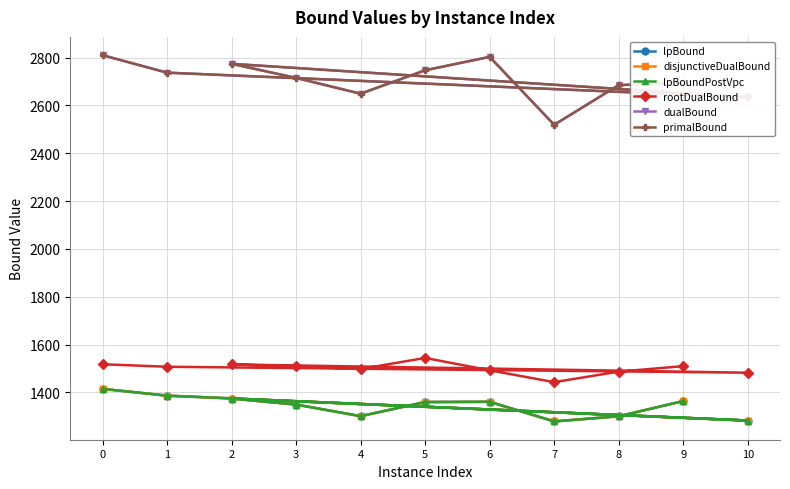

Reading left to right, extract all data points from this chart.

lpBound: 0=1415.0	1=1386.7	10=1282.7	2=1374.6	3=1349.5	4=1301.0	5=1360.0	6=1361.0	7=1279.0	8=1300.5	9=1364.1
disjunctiveDualBound: 0=1415.0	1=1386.7	10=1282.7	2=1374.6	3=1349.5	4=1301.0	5=1360.0	6=1361.0	7=1279.0	8=1300.5	9=1364.1
lpBoundPostVpc: 0=1415.0	1=1386.7	10=1282.7	2=1374.6	3=1349.5	4=1301.0	5=1360.0	6=1361.0	7=1279.0	8=1300.5	9=1364.1
rootDualBound: 0=1518.0	1=1507.5	10=1482.6	2=1517.2	3=1509.6	4=1498.2	5=1544.4	6=1492.8	7=1443.1	8=1487.1	9=1510.1
dualBound: 0=2810.0	1=2737.0	10=2634.0	2=2774.0	3=2715.0	4=2649.0	5=2747.0	6=2803.0	7=2519.0	8=2685.0	9=2694.0
primalBound: 0=2810.0	1=2737.0	10=2634.0	2=2774.0	3=2715.0	4=2649.0	5=2747.0	6=2803.0	7=2519.0	8=2685.0	9=2694.0